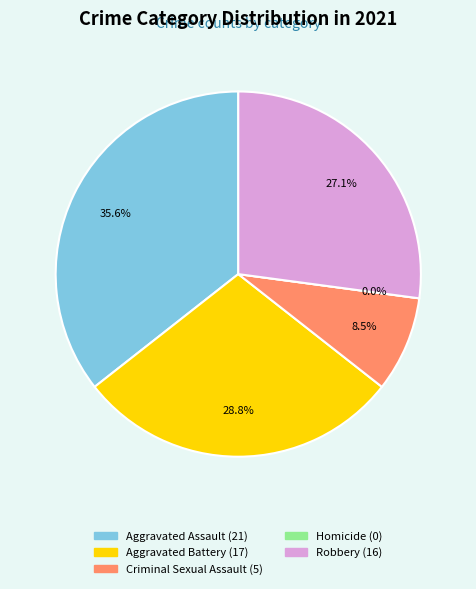

Does any single category account for the majority?

No